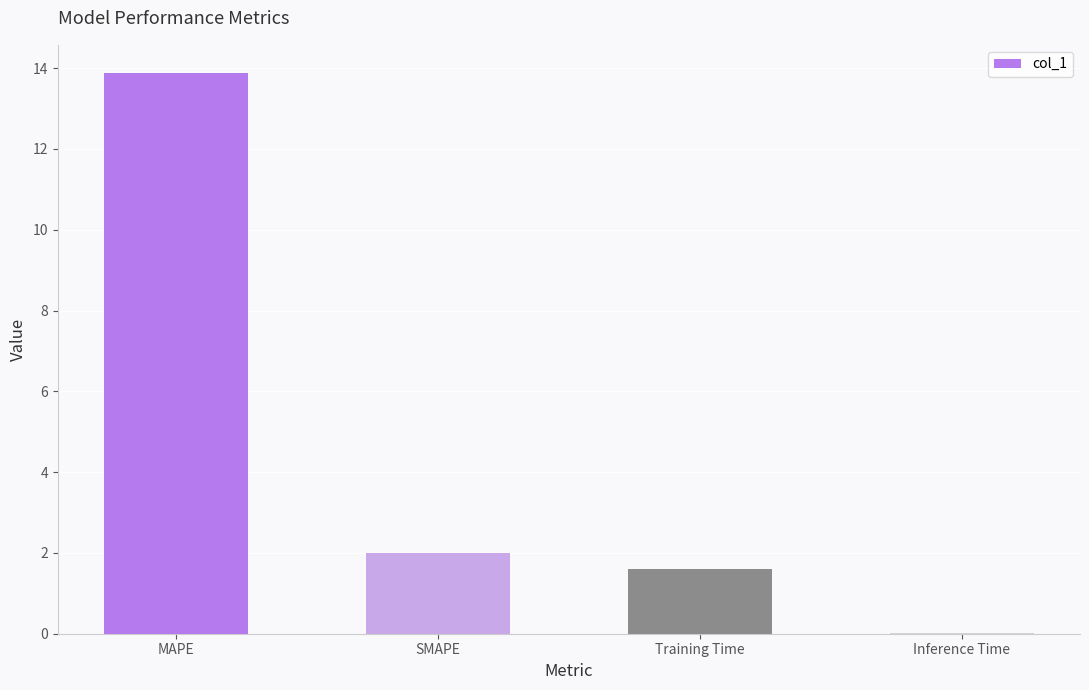

The value at Training Time is 0.7. True or false?

False